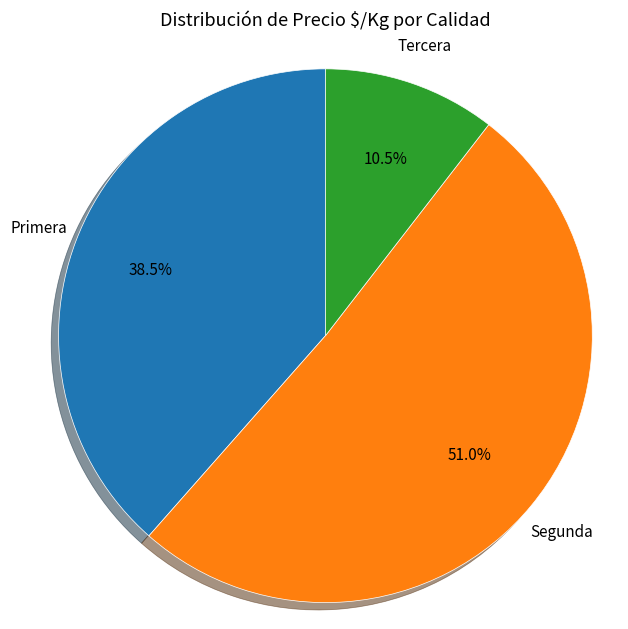

Is there a majority slice in this chart?

Yes